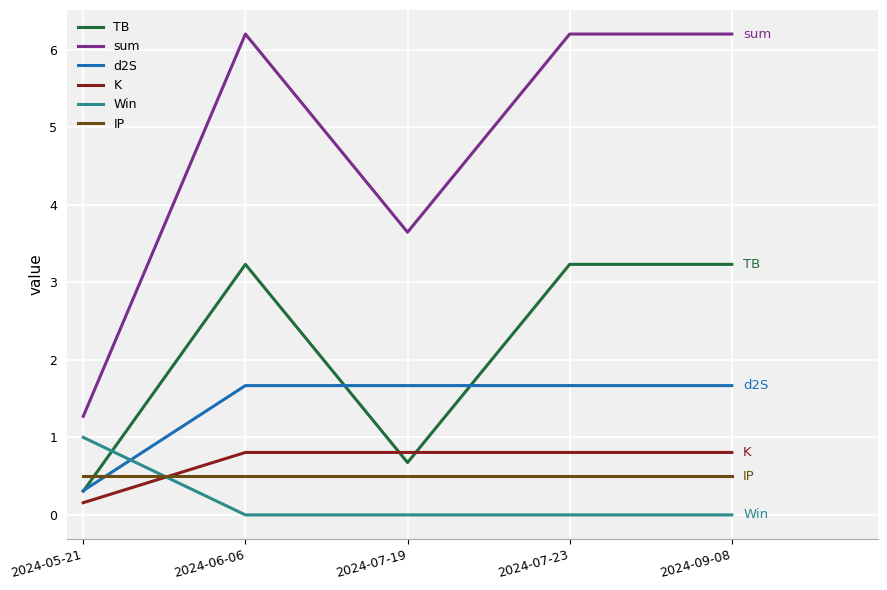

Is the value of K at 2024-09-08 greater than the value of Win at 2024-06-06?

Yes